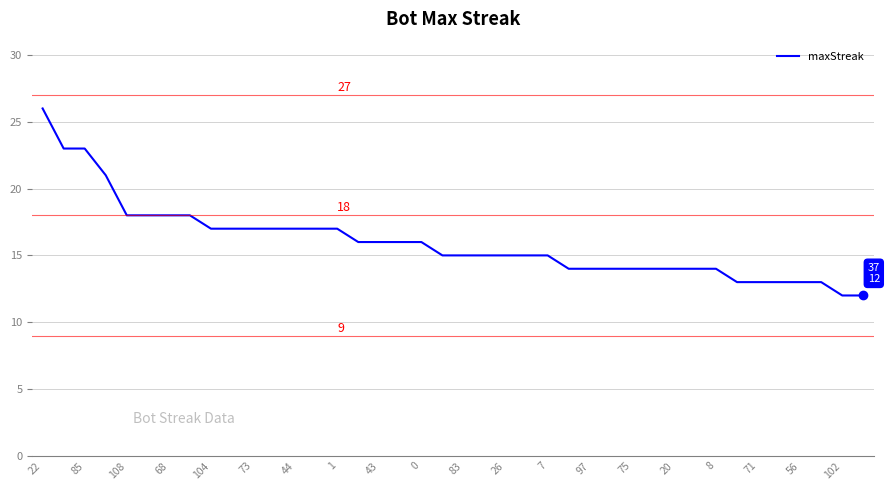

What is the difference between the maximum and minimum values?

14